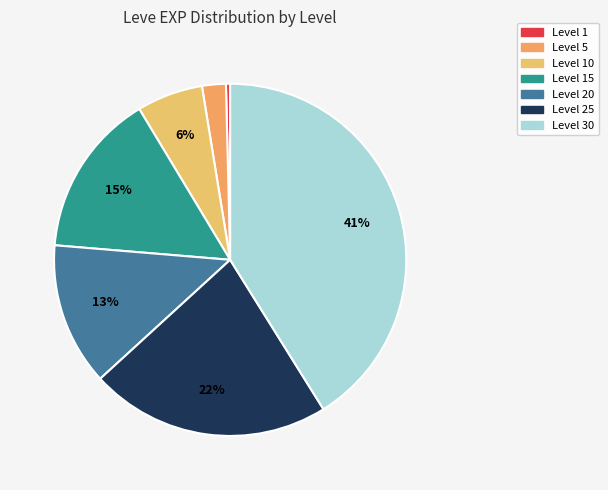

To the nearest percent, what percentage of the pie is Level 15?

15%